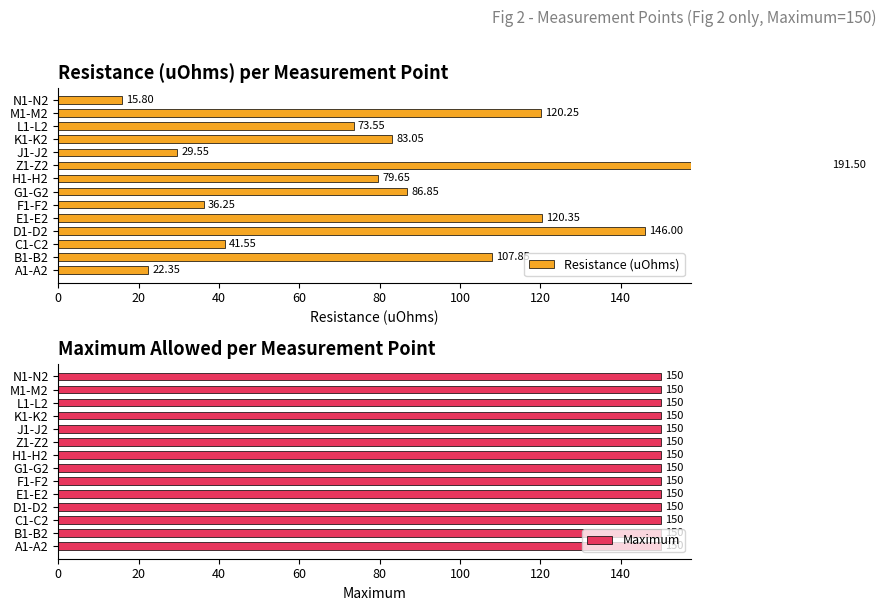

True or false: Maximum has a value of 0.8 at 40.

False